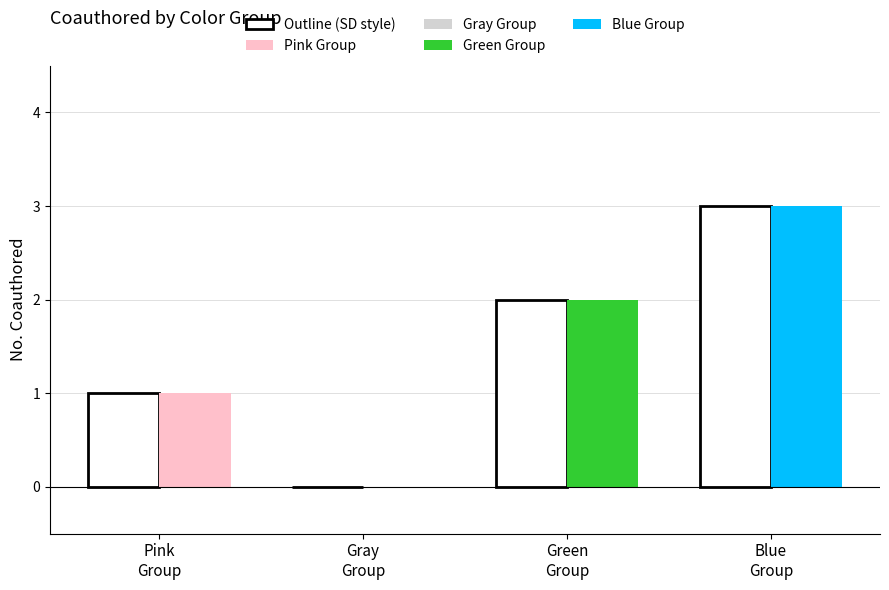

What is the maximum value shown in the chart?

3